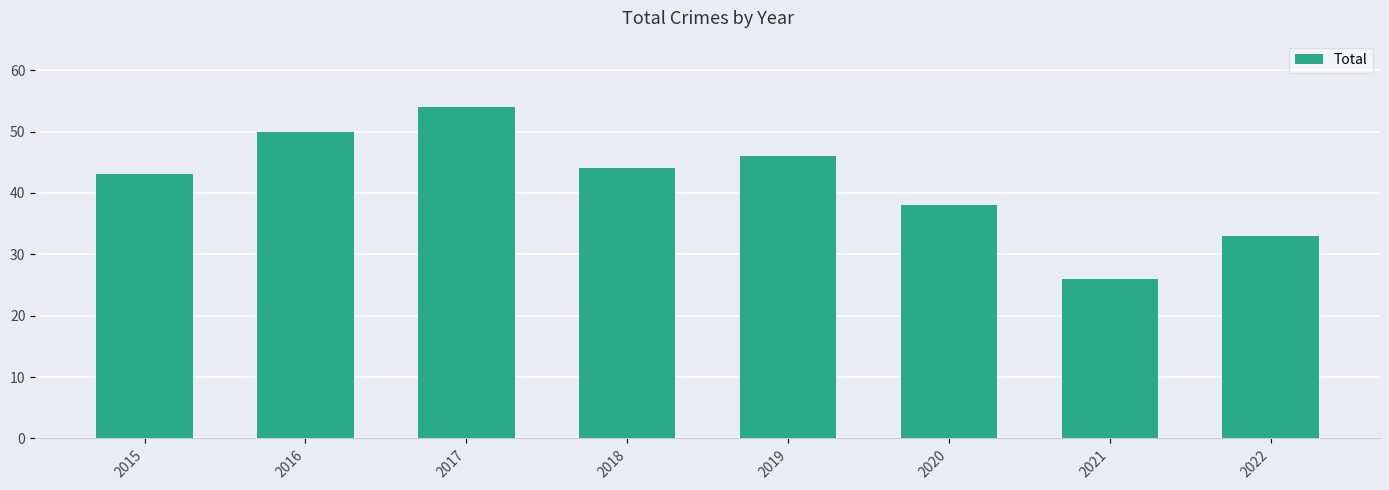

Where does the data first go above 44?

2016